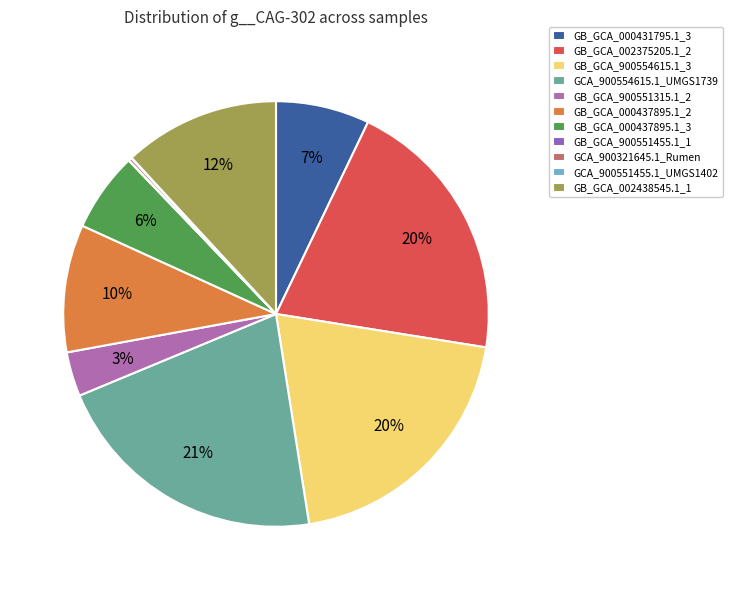

Is it true that GB_GCA_000431795.1_3 is 7% of the pie?

True